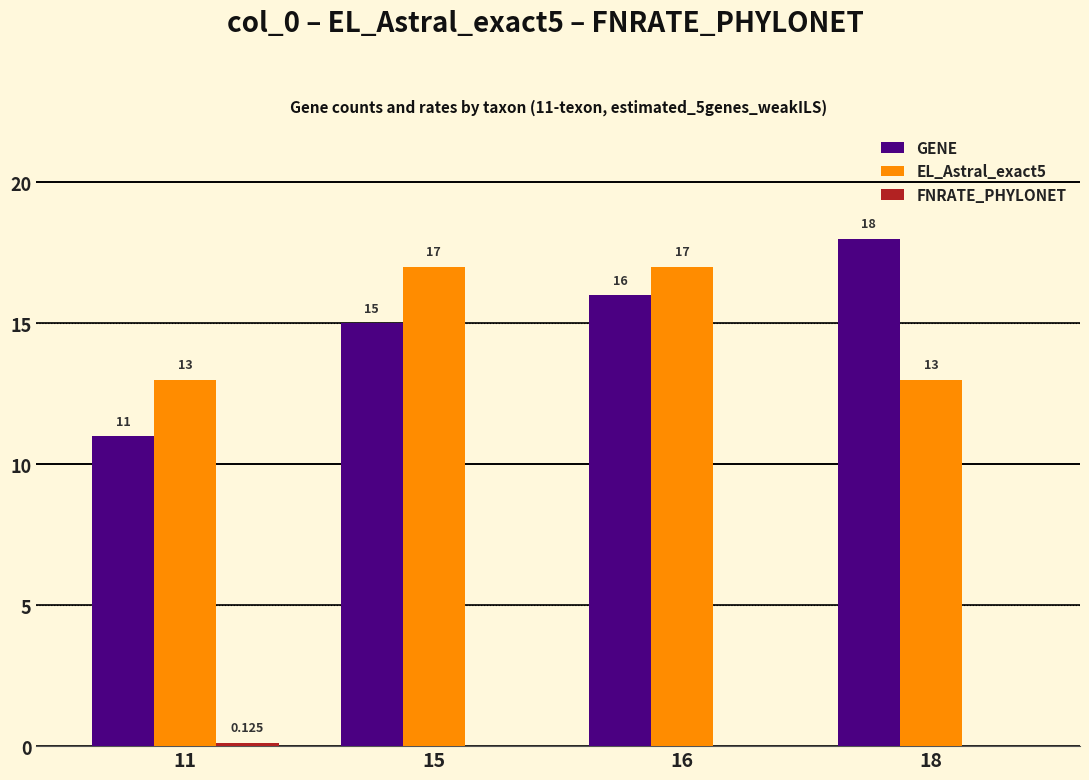

What is the total value across all series at 18?

31.0